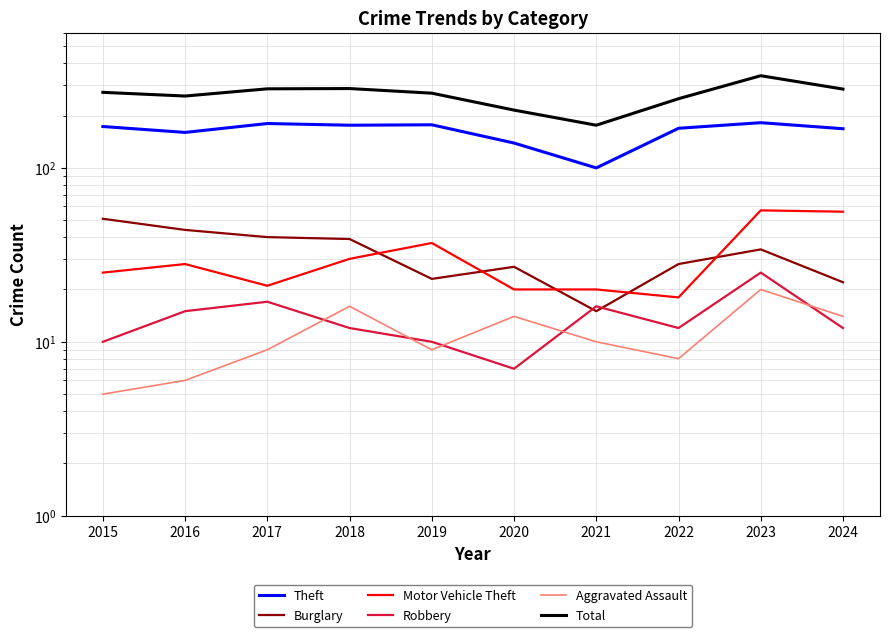

What is the average value of the Aggravated Assault series?

11